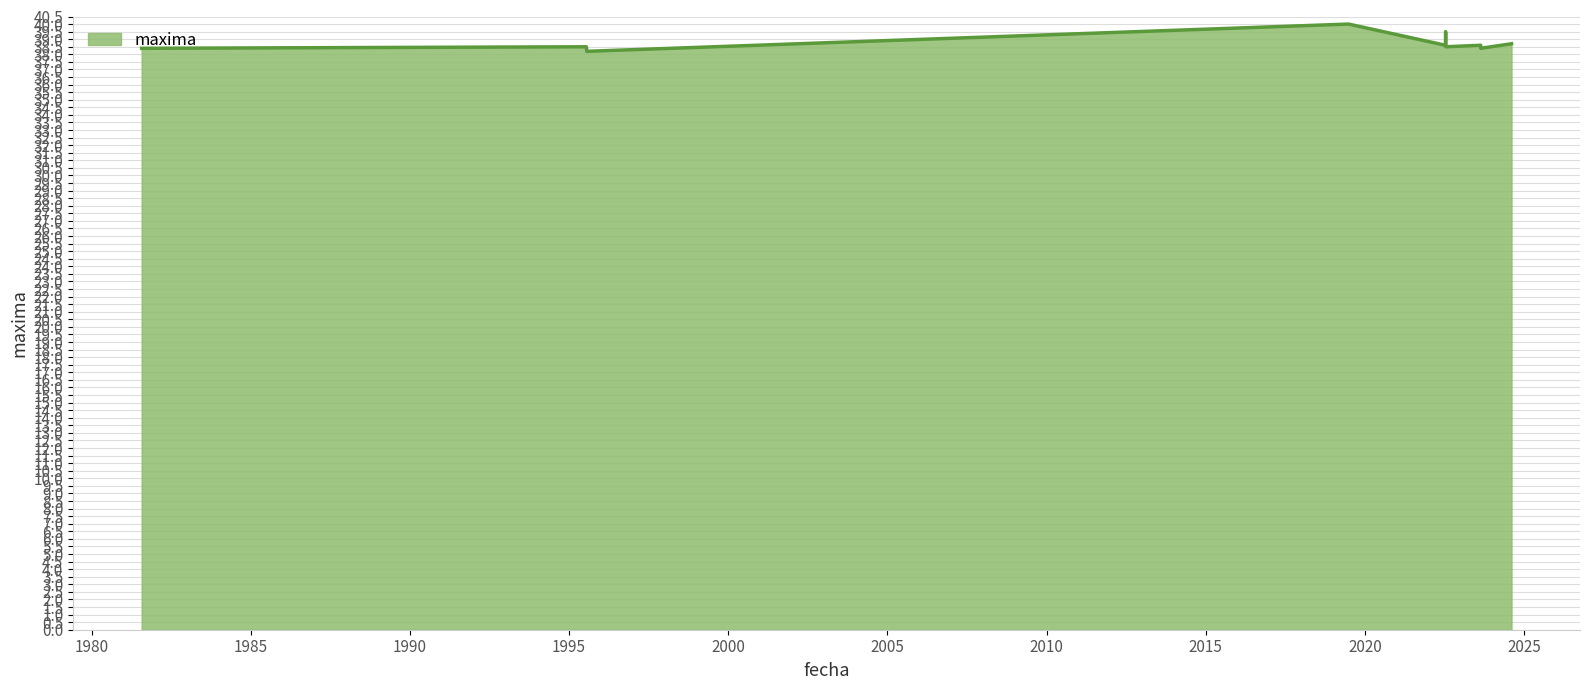

What is the difference between the maximum and minimum values?

1.8